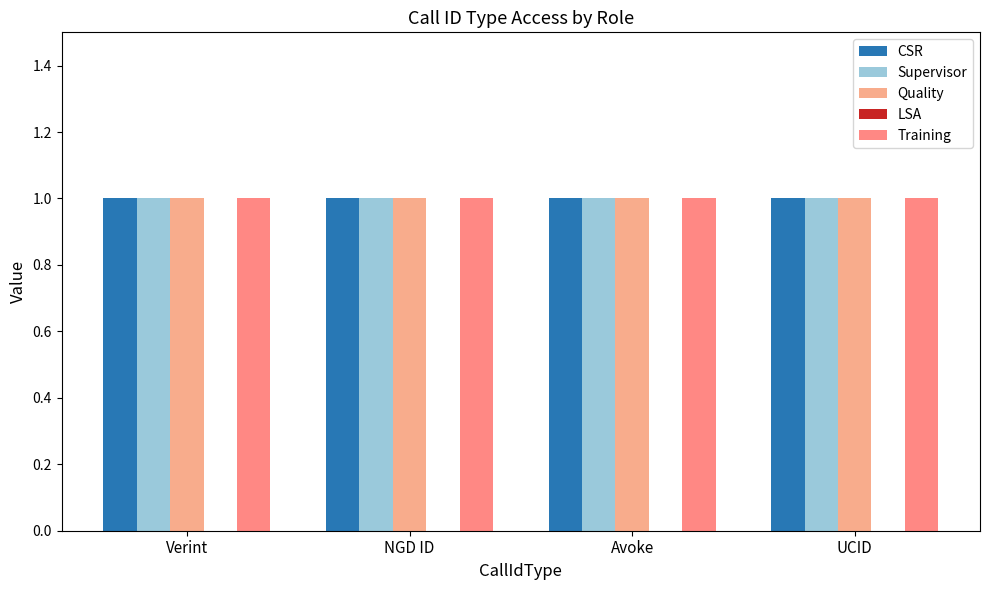

Reading left to right, what are all the values shown in this chart?

CSR: Verint=1	NGD ID=1	Avoke=1	UCID=1
Supervisor: Verint=1	NGD ID=1	Avoke=1	UCID=1
Quality: Verint=1	NGD ID=1	Avoke=1	UCID=1
LSA: Verint=0	NGD ID=0	Avoke=0	UCID=0
Training: Verint=1	NGD ID=1	Avoke=1	UCID=1